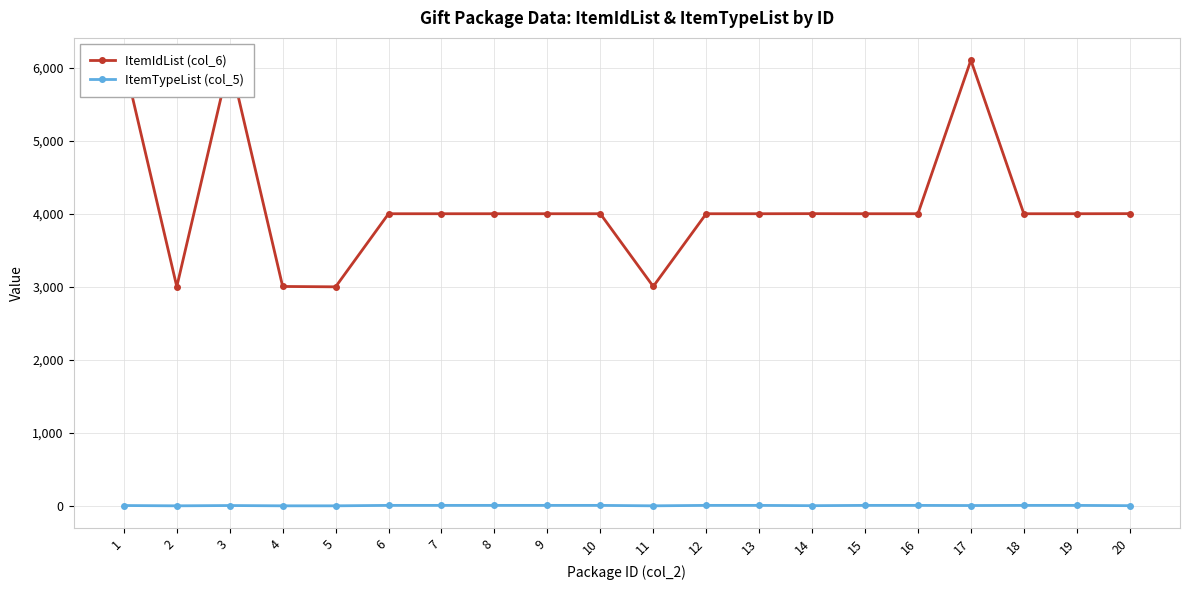

True or false: ItemIdList (col_6) and ItemTypeList (col_5) cross at least once.

False